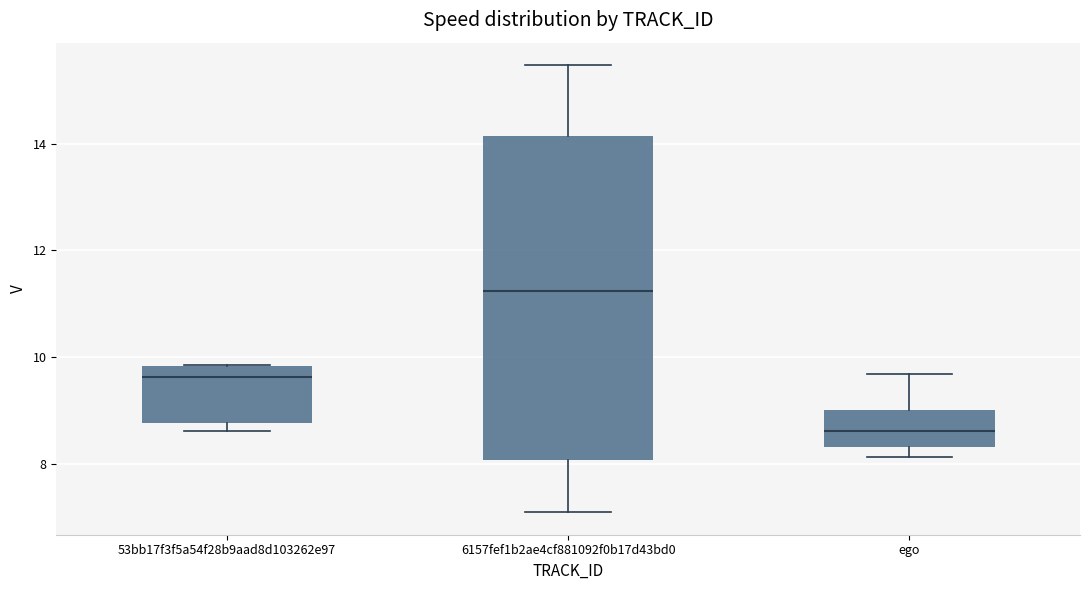

Comparing the boxes themselves (not the whiskers), which one is the tallest?

6157fef1b2ae4cf881092f0b17d43bd0